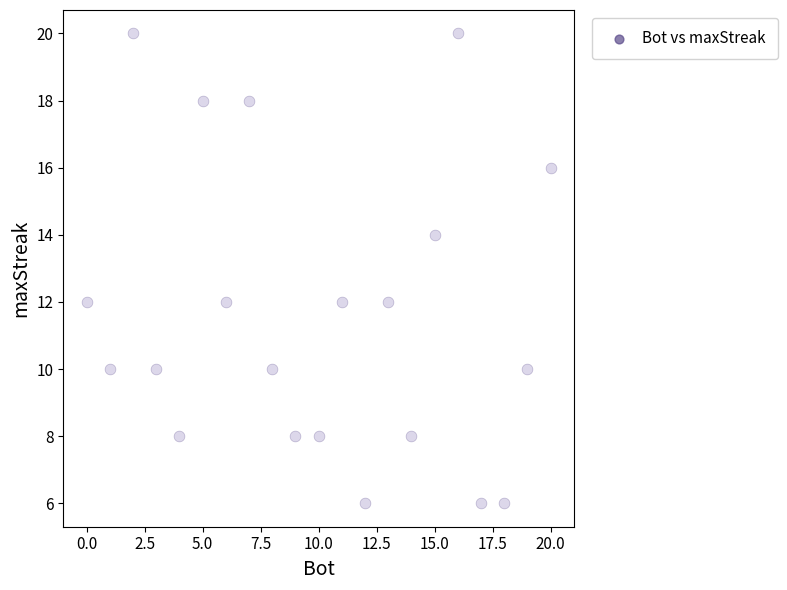

What is the range of X values (max minus min)?

20